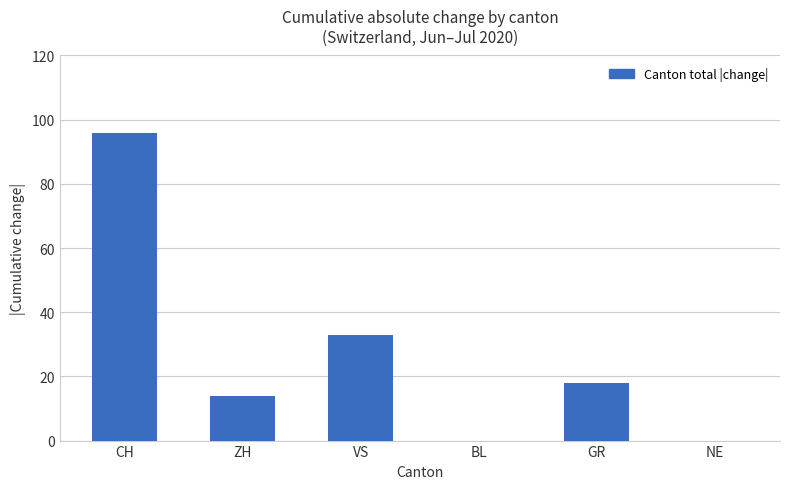

What is the difference between the values at NE and CH?

96